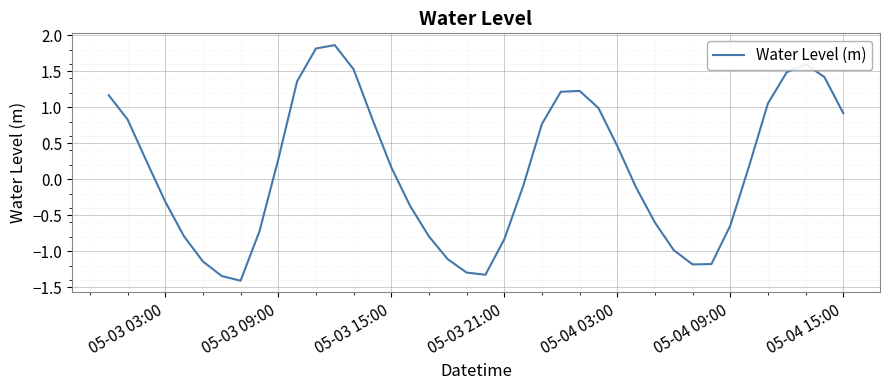

How many values are below zero?

19